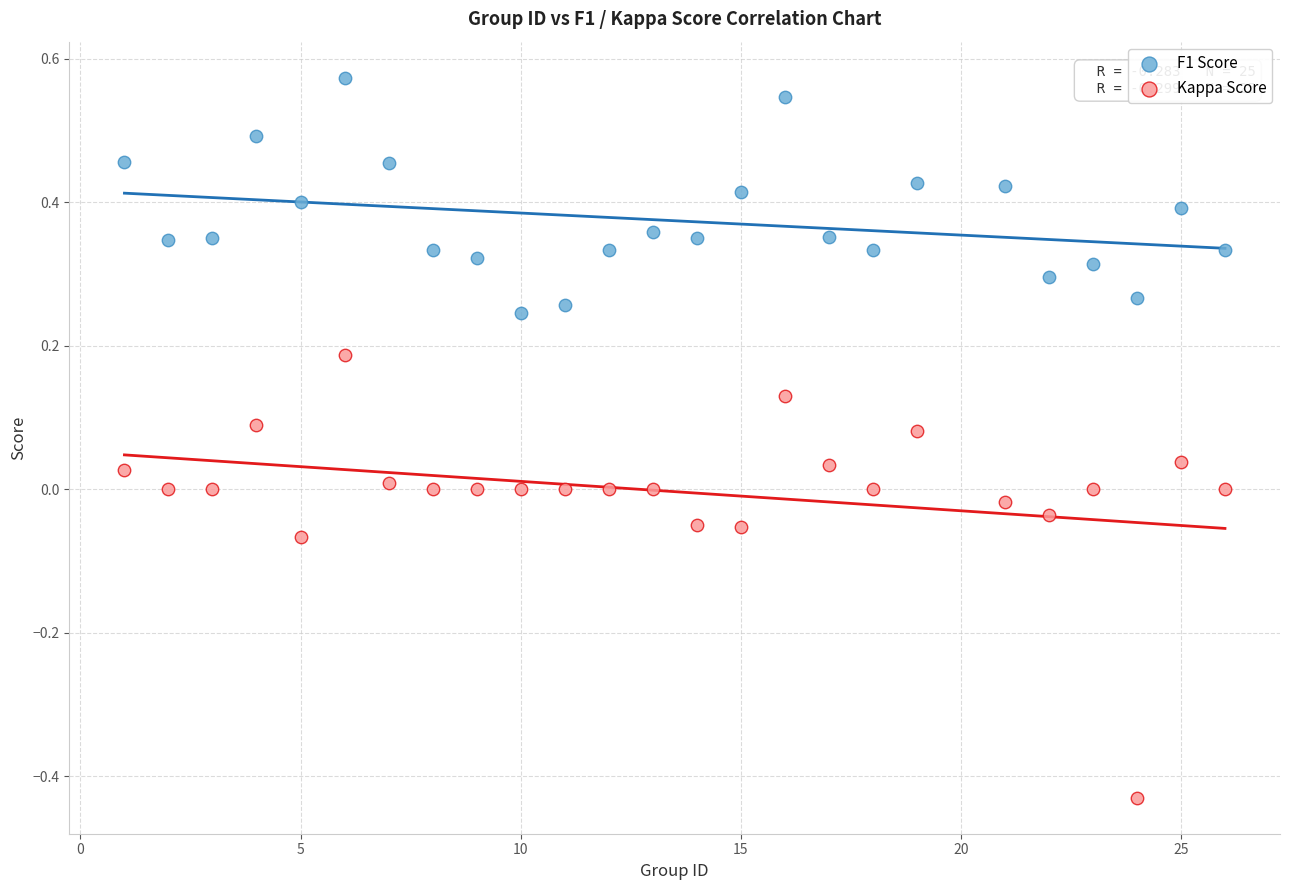

Which series contains the lowest Y value?

Kappa Score